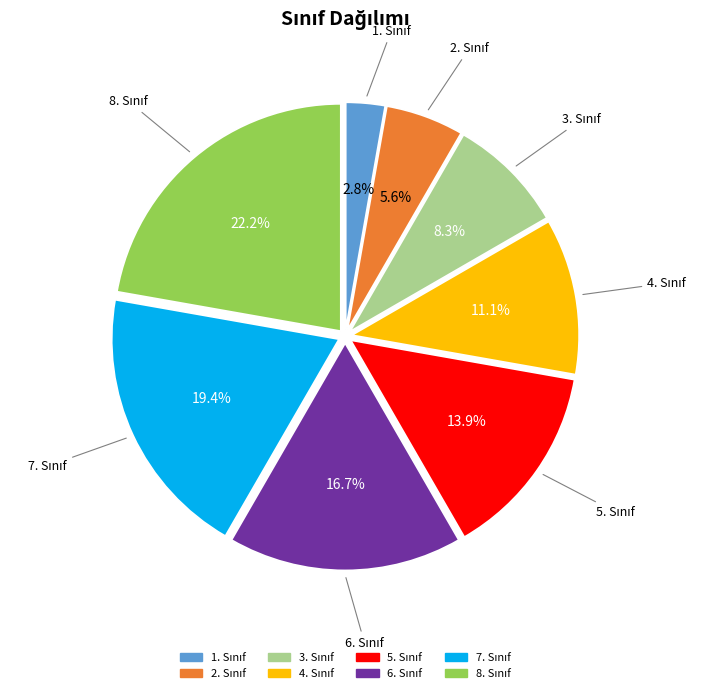

How many segments does this pie chart have?

8